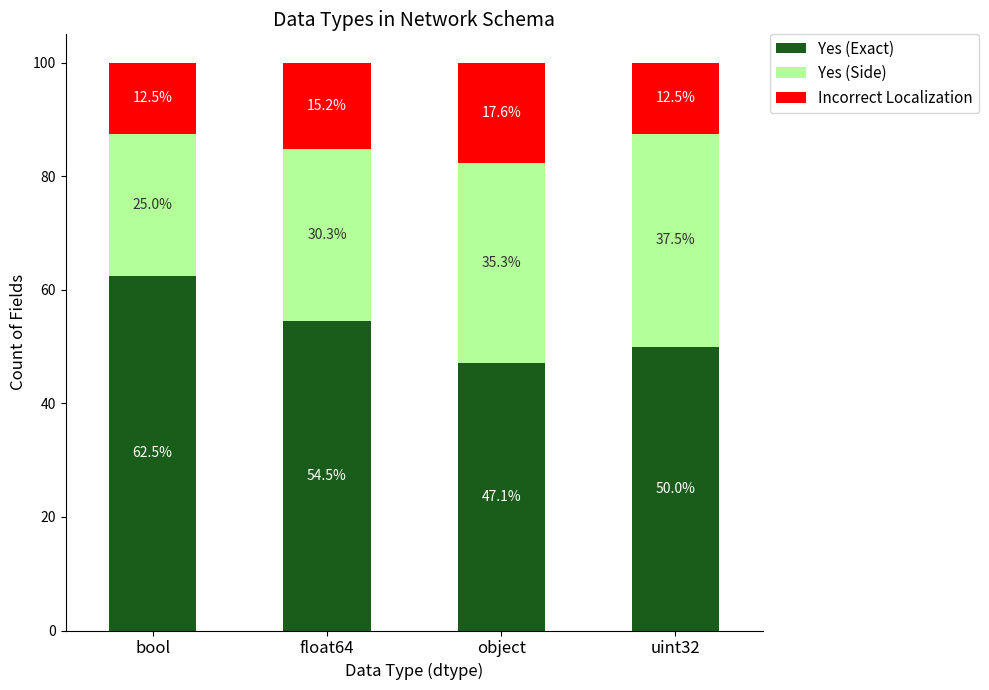

At which label is Yes (Exact) closest to 54?

float64